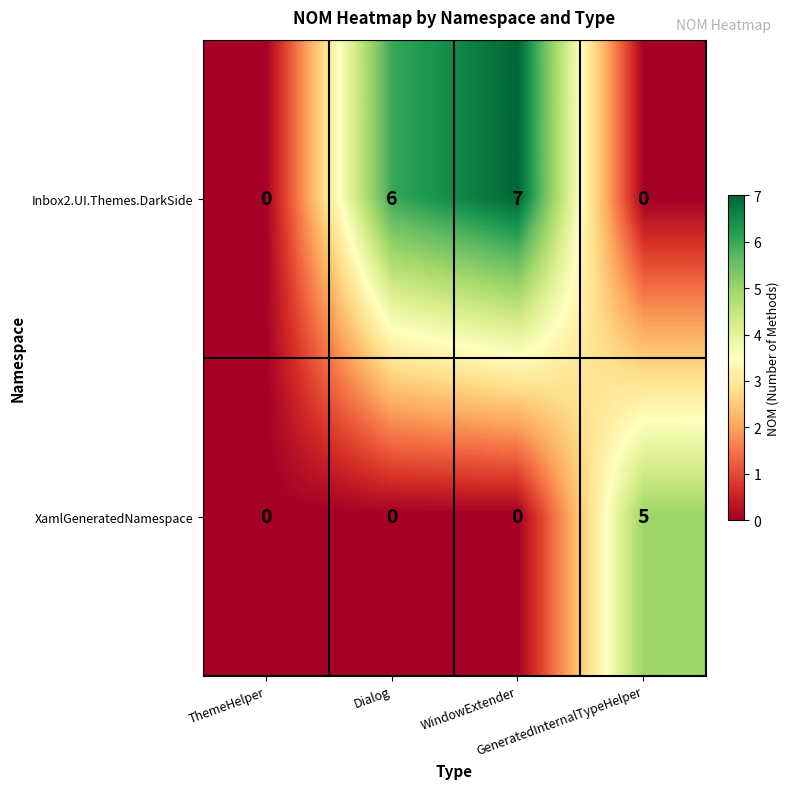

What is the greatest value displayed?

7